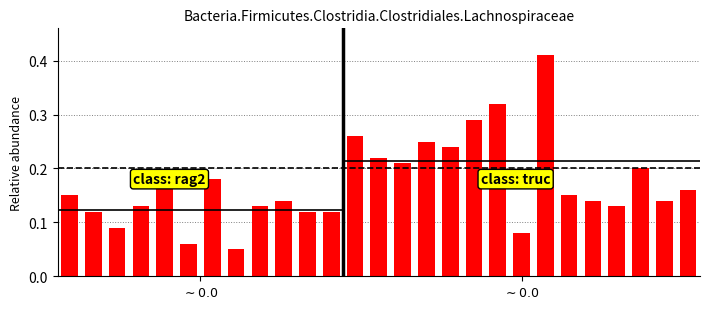

At which category does the chart reach its peak across all series?

20